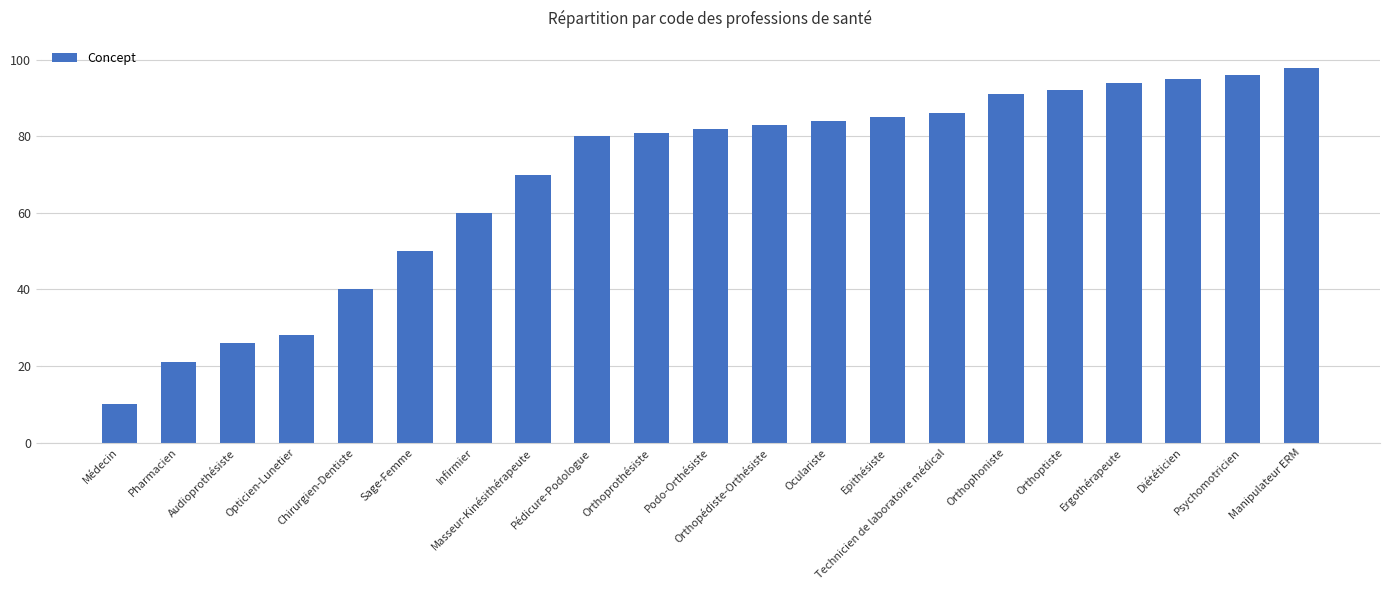

Rank the categories by value from lowest to highest.

Médecin, Pharmacien, Audioprothésiste, Opticien-Lunetier, Chirurgien-Dentiste, Sage-Femme, Infirmier, Masseur-Kinésithérapeute, Pédicure-Podologue, Orthoprothésiste, Podo-Orthésiste, Orthopédiste-Orthésiste, Oculariste, Epithésiste, Technicien de laboratoire médical, Orthophoniste, Orthoptiste, Ergothérapeute, Diététicien, Psychomotricien, Manipulateur ERM